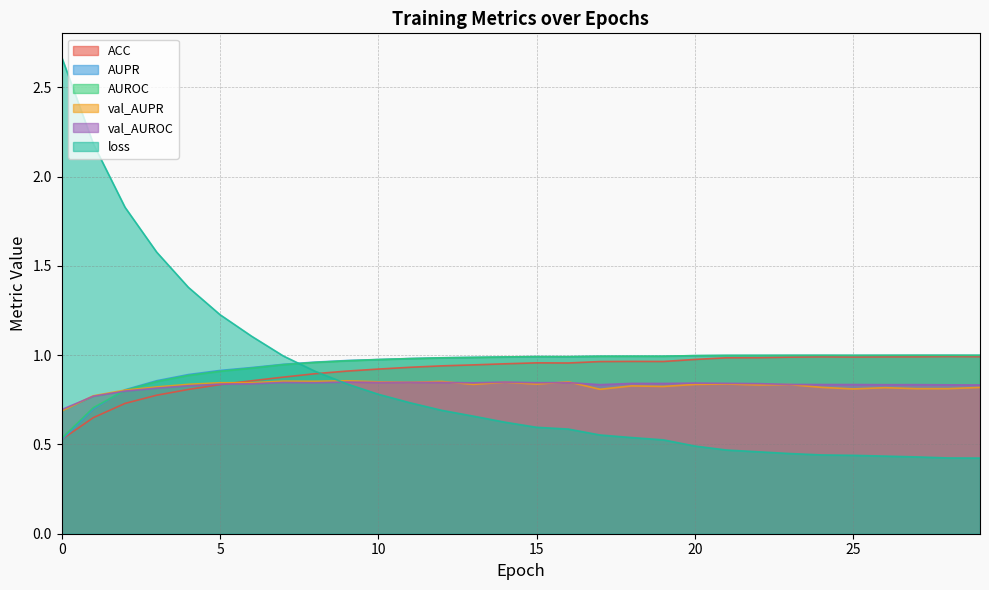

True or false: val_AUPR has a value of 0.8 at 23.

True